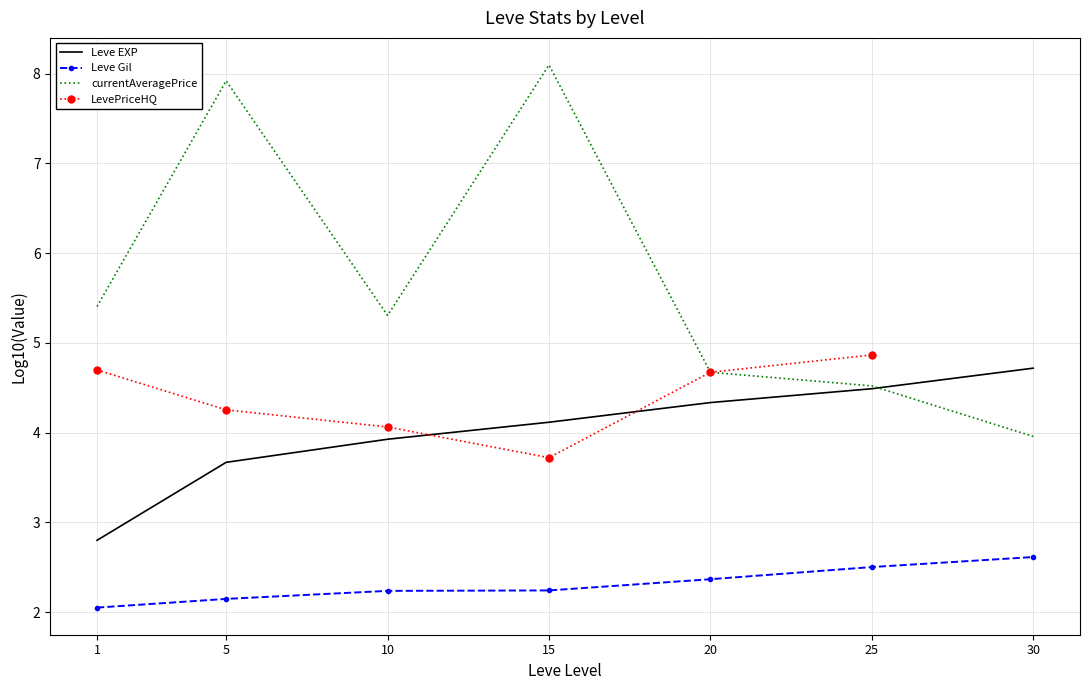

True or false: Leve EXP has more than 1 interior local peaks.

False